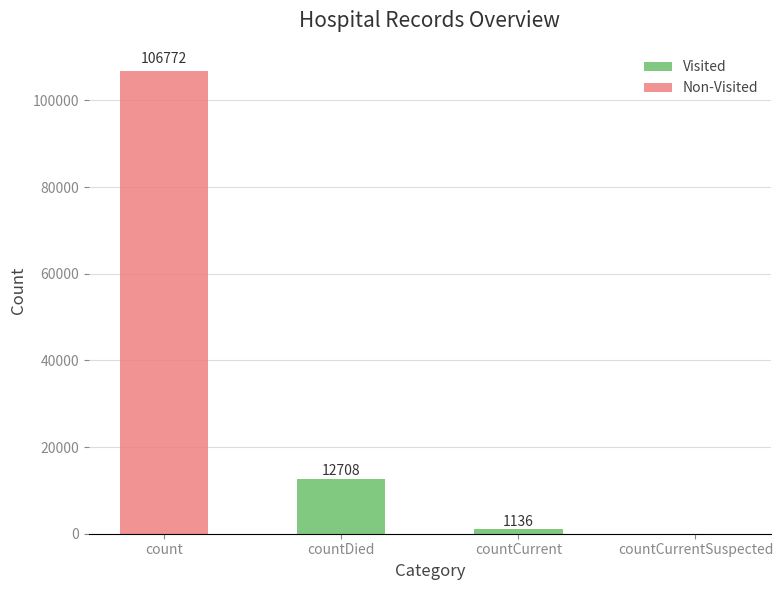

What are all the series names shown in the legend?

Visited, Non-Visited